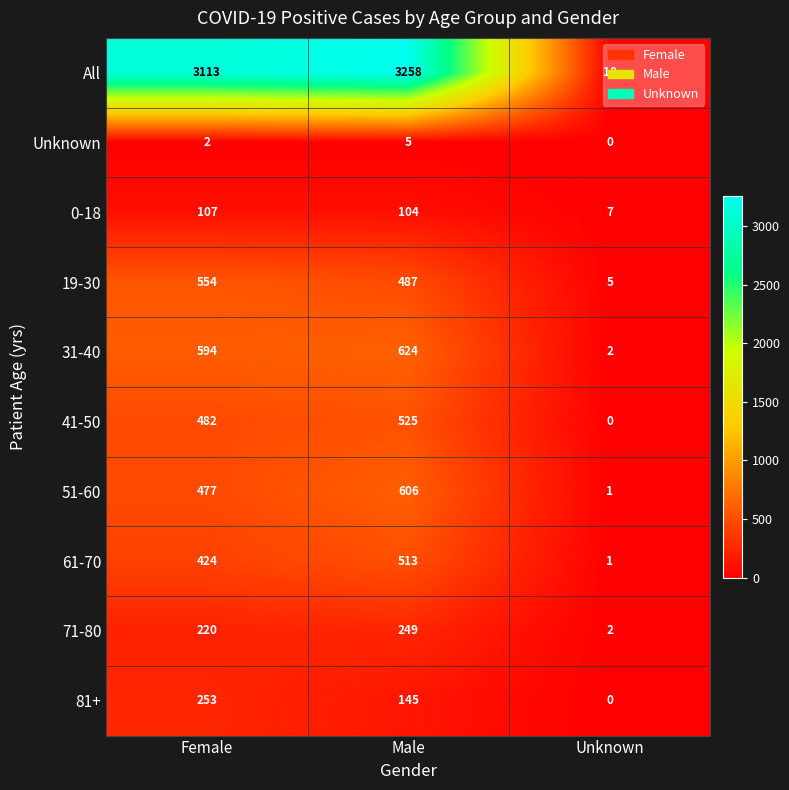

How many categories are shown in the chart?

3